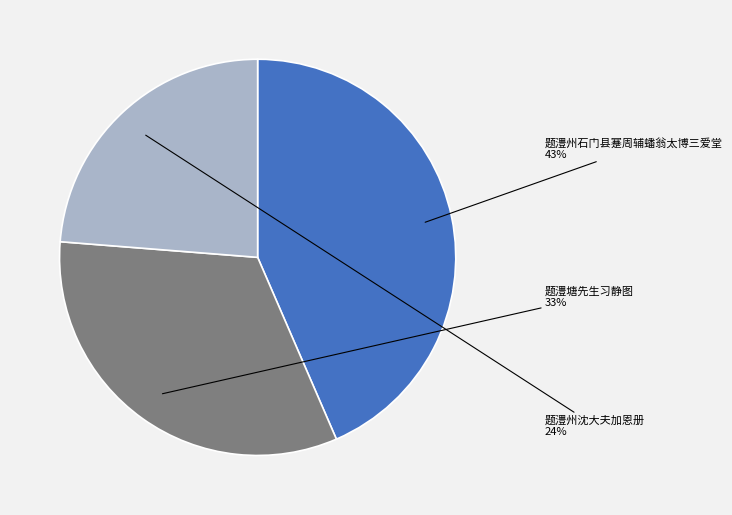

To the nearest percent, what is the average slice percentage?

33%